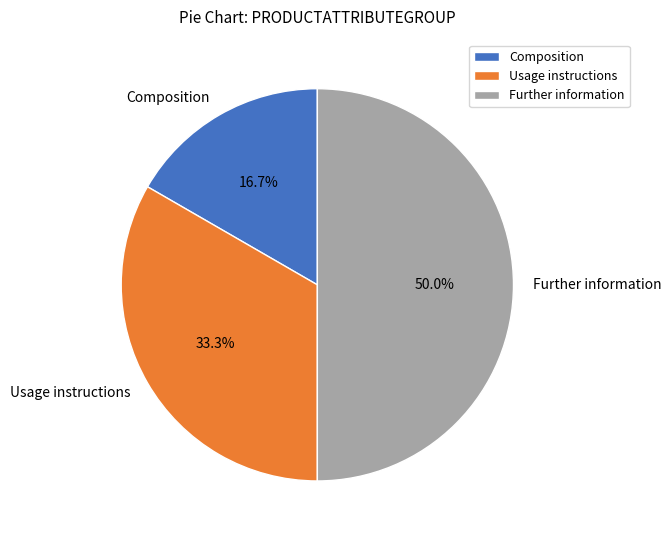

How many slices are in this pie chart?

3